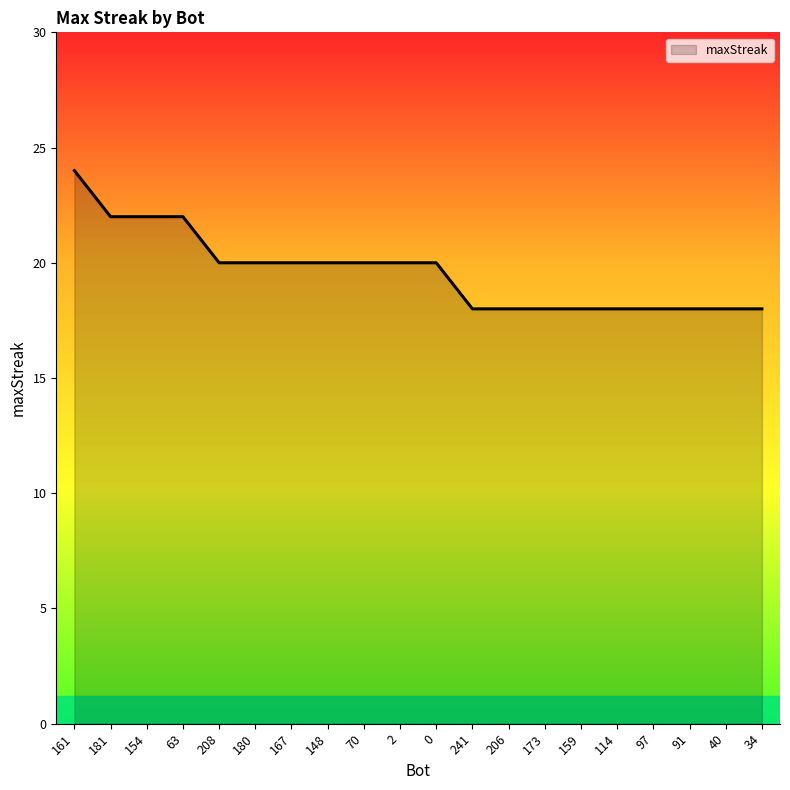

What is the ratio of the value at 181 to the value at 70?

1.1